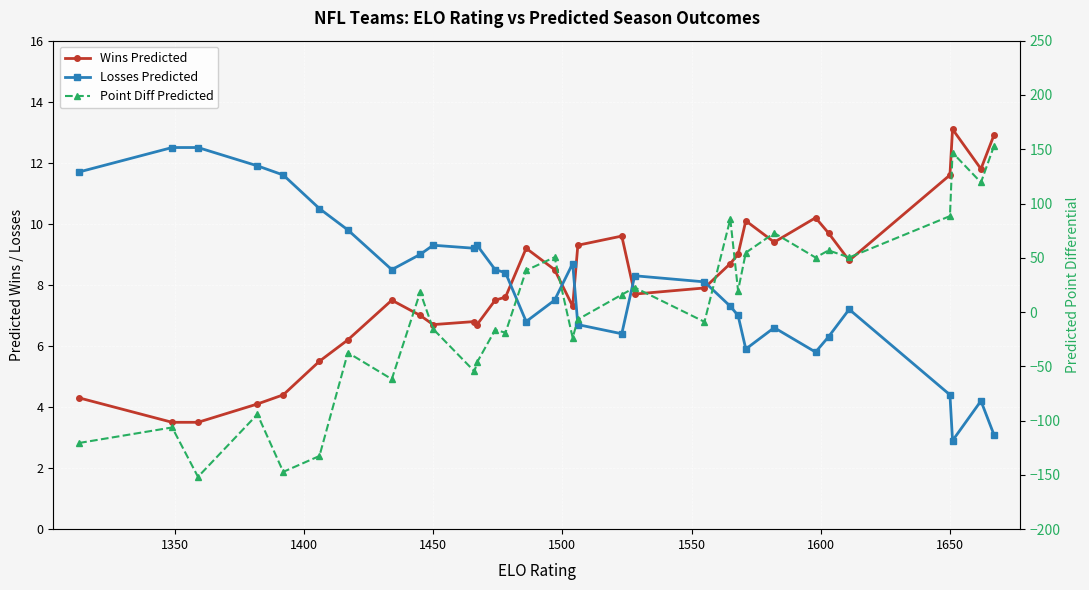

List the series in order of their peak value, highest first.

Point Diff Predicted, Wins Predicted, Losses Predicted